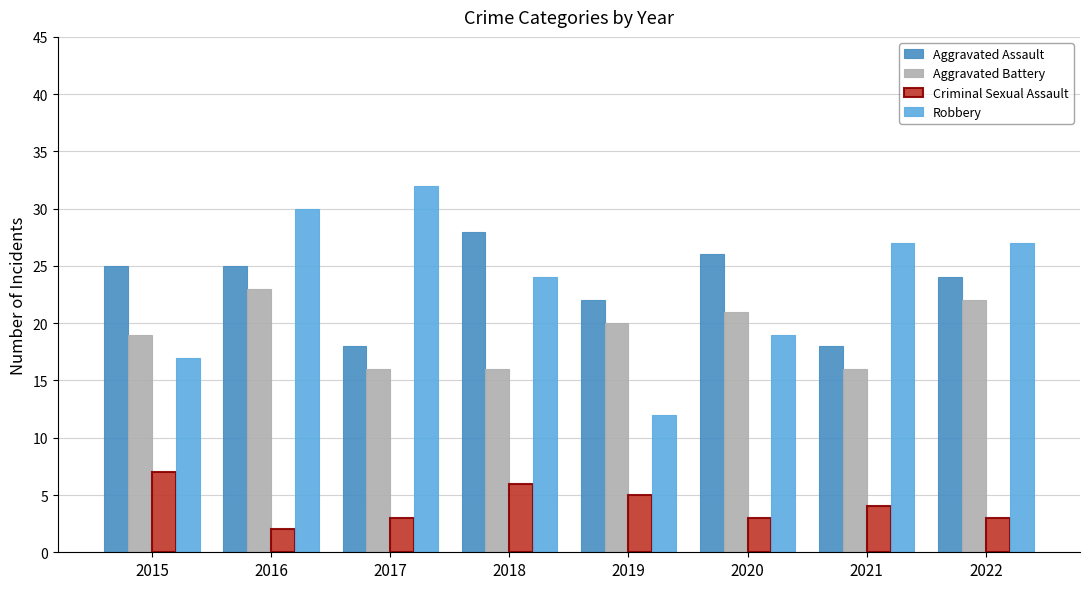

At 2020, list the series in order from largest to smallest.

Aggravated Assault, Aggravated Battery, Robbery, Criminal Sexual Assault